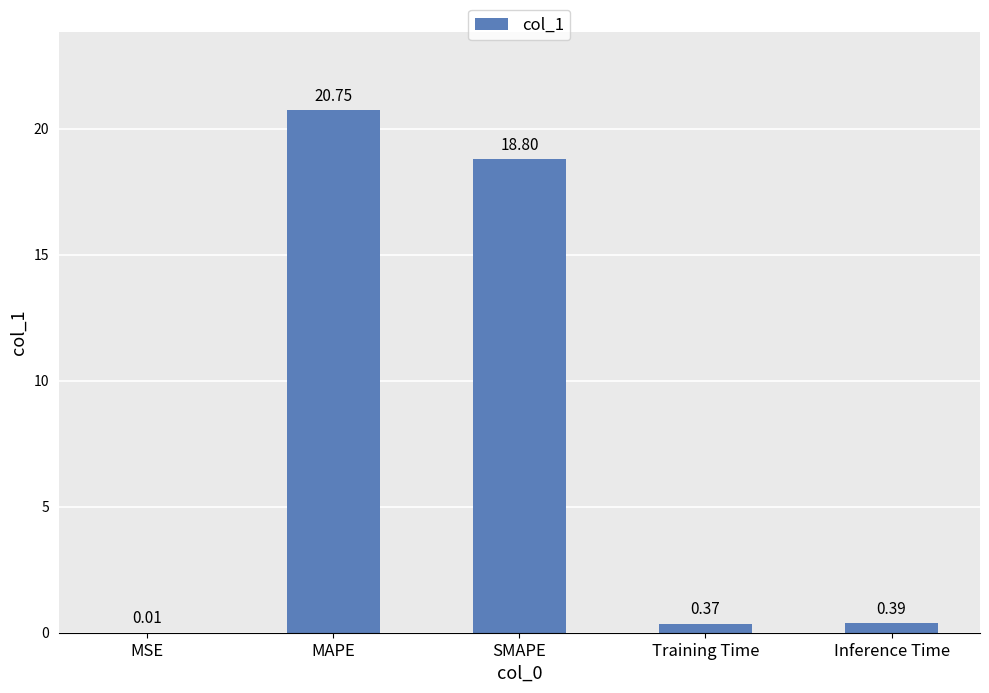

What is the sum of all values?

40.3